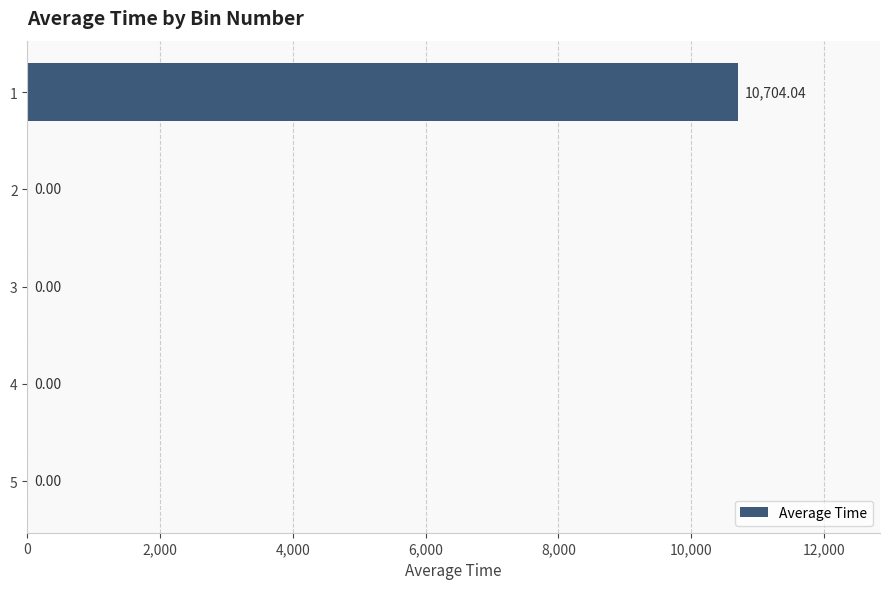

What is the sum of all values?

10704.0